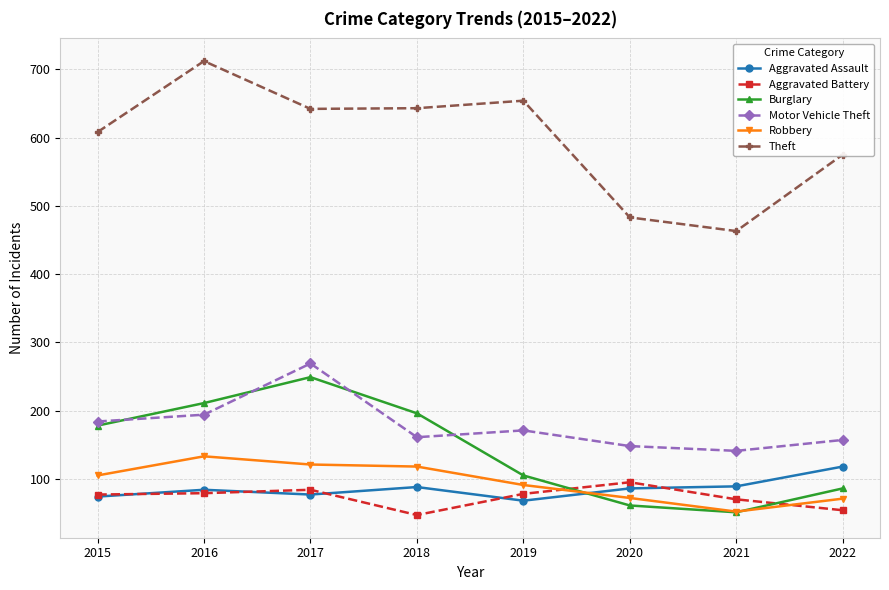

What are all the series names shown in the legend?

Aggravated Assault, Aggravated Battery, Burglary, Motor Vehicle Theft, Robbery, Theft